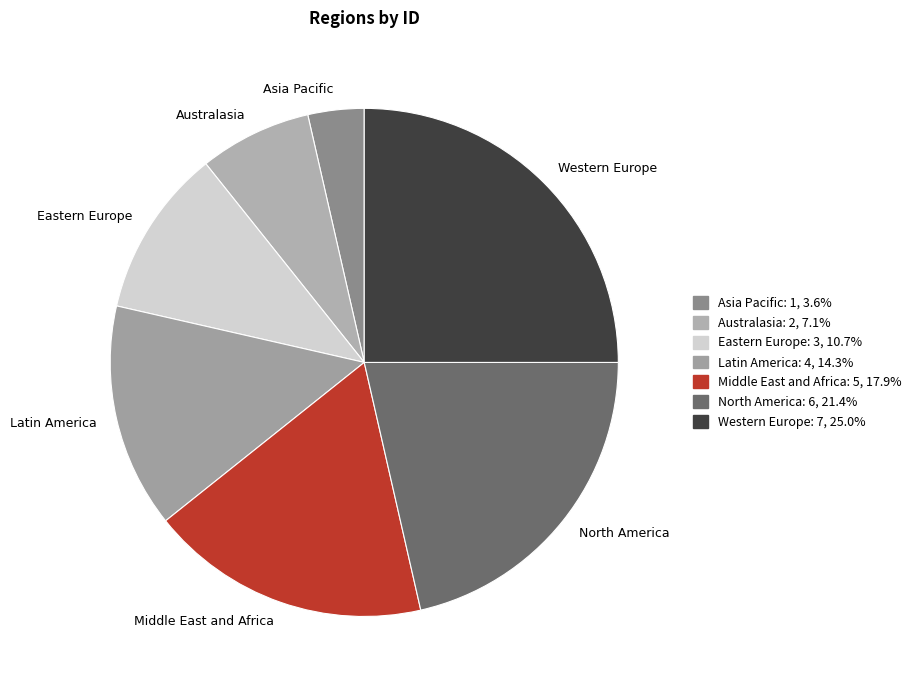

How many segments does this pie chart have?

7